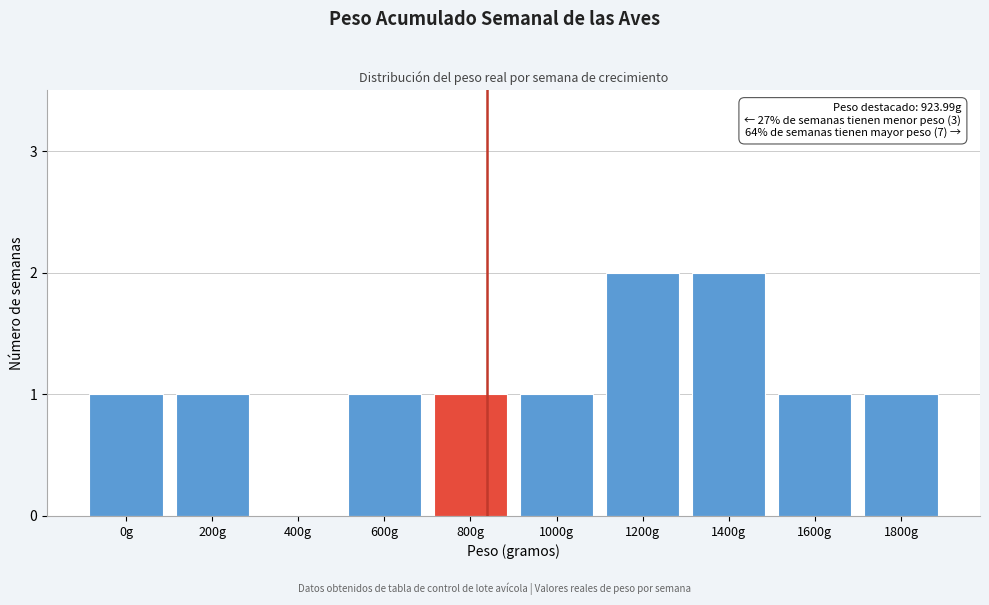

Reading left to right, extract all data points from this chart.

0g=1	200g=1	400g=0	600g=1	800g=1	1000g=1	1200g=2	1400g=2	1600g=1	1800g=1